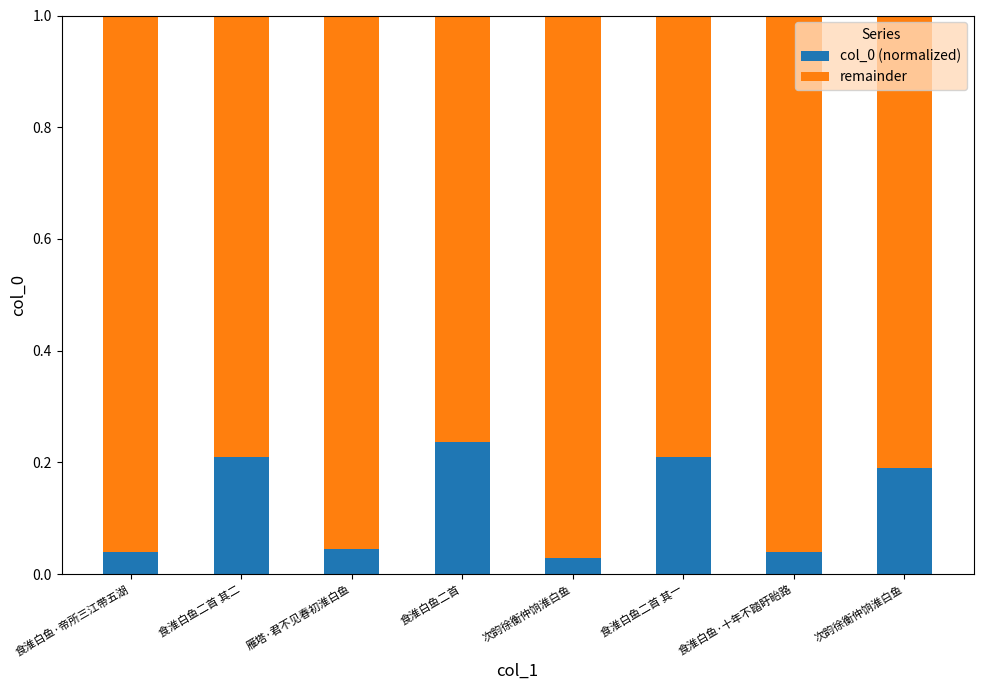

How many distinct data groups are displayed?

2